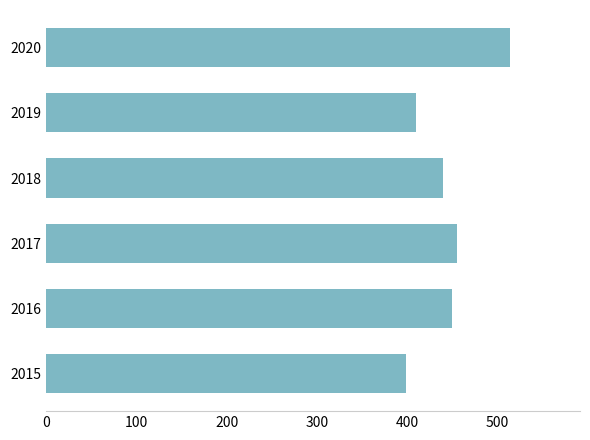

What is the difference between the maximum and minimum values?

116